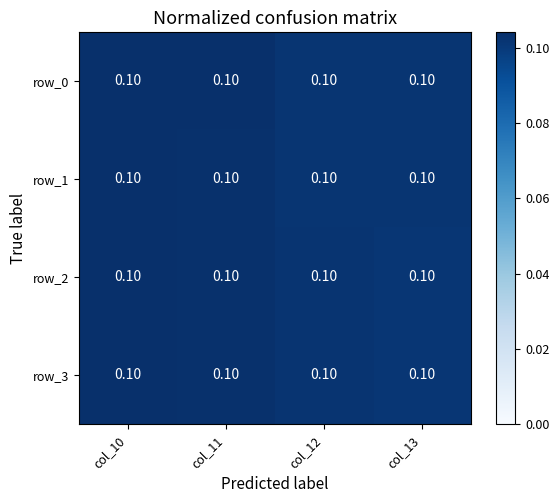

At which category is the sum across all series the highest?

col_10